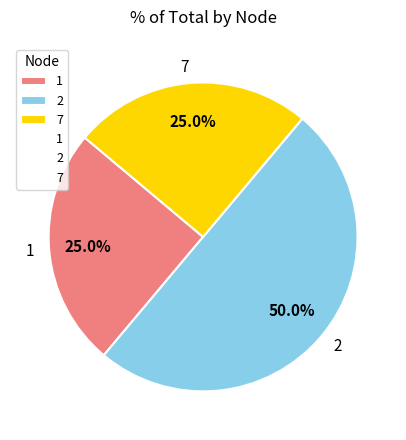

Does 7 represent more than half of the total?

No